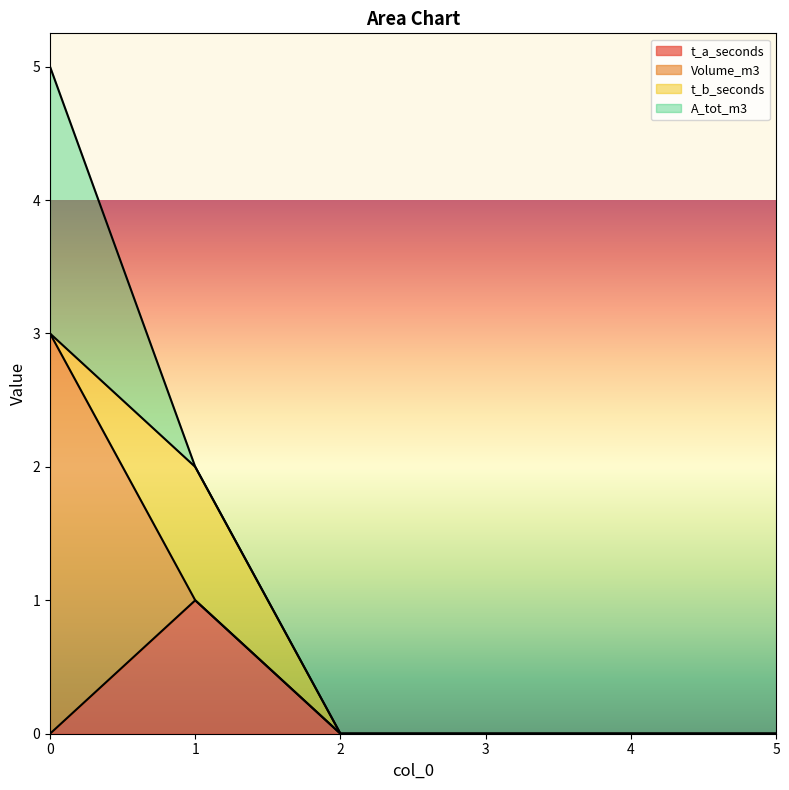

Where is the first local maximum for t_b_seconds?

1